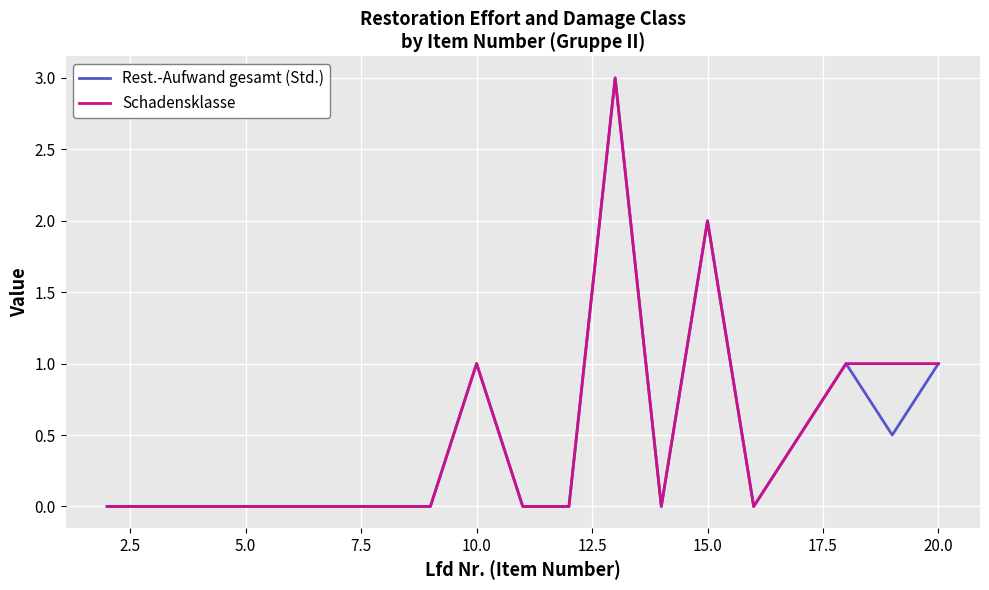

What is the highest value of the Schadensklasse series?

3.0